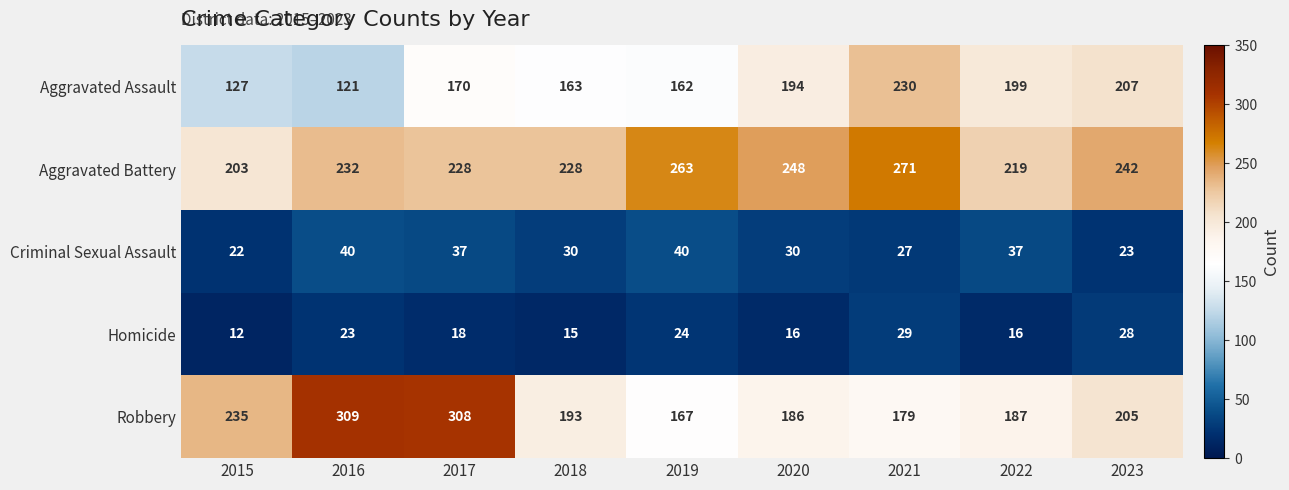

The value of Robbery at 2015 is 68. True or false?

False